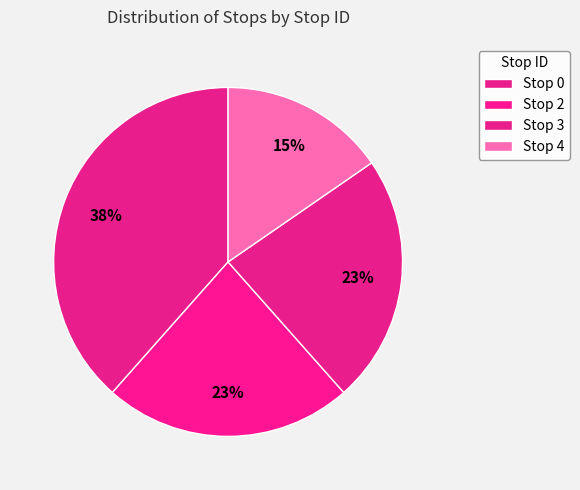

How many segments does this pie chart have?

4